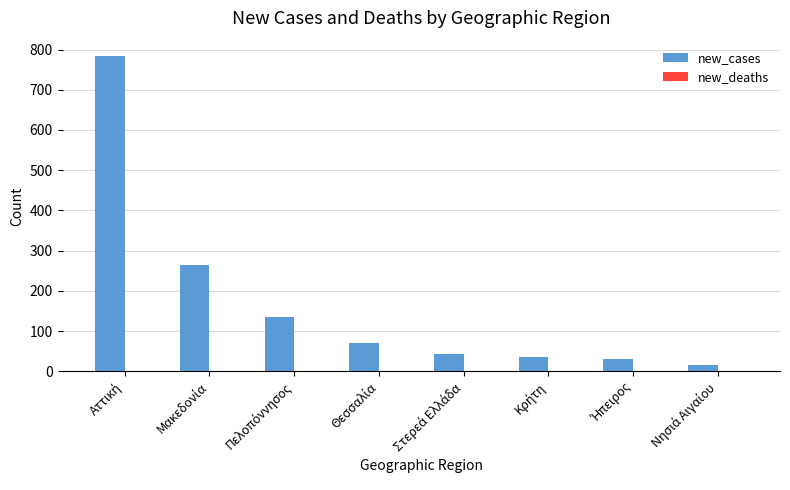

What is the sum of all values?

1379